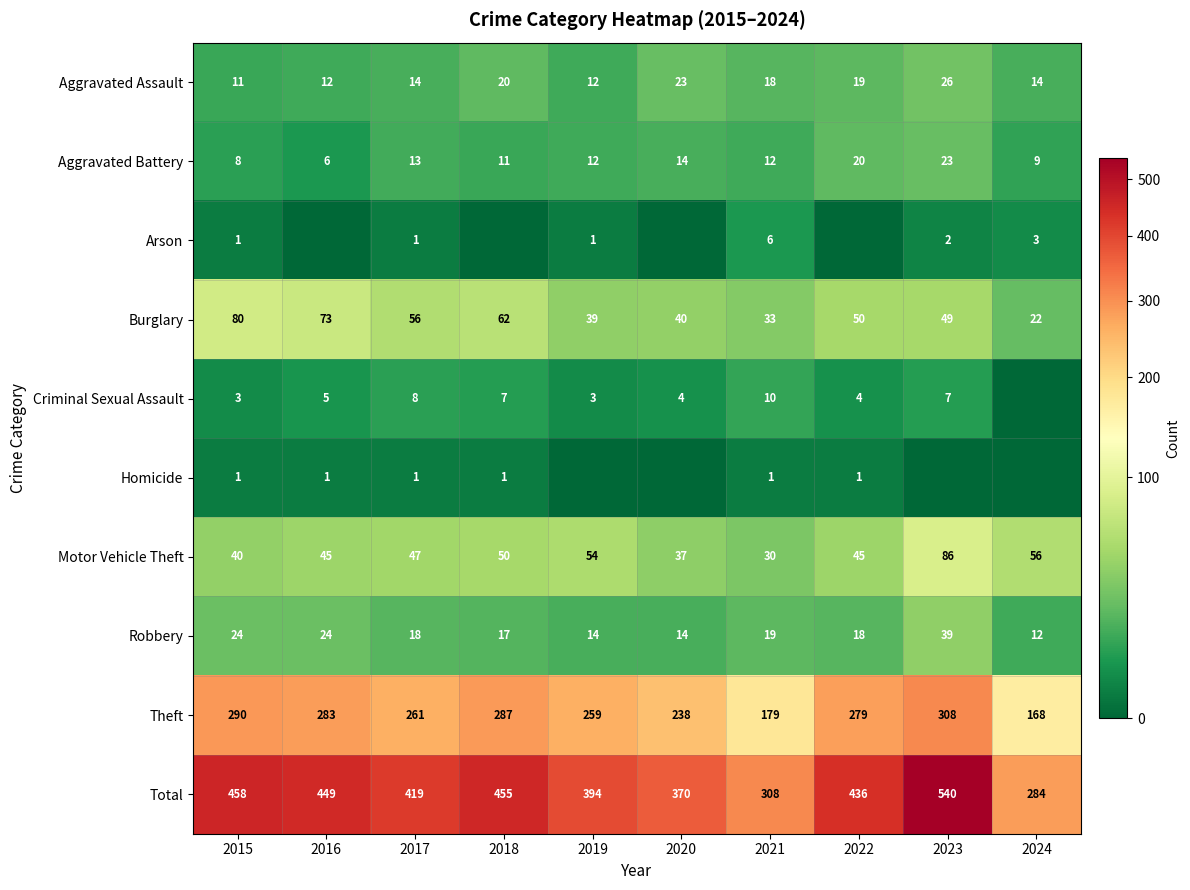

What is the difference between the highest and lowest values at 2021?

307